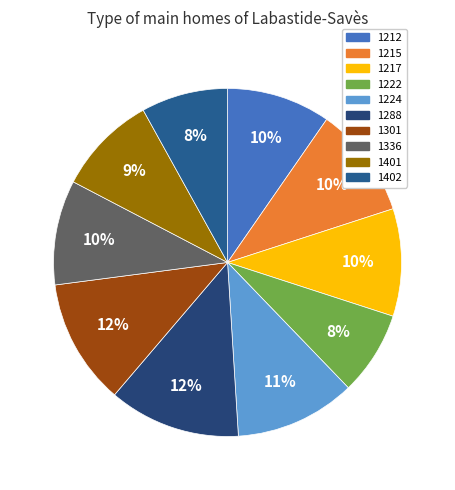

Which slice is the largest?

1288